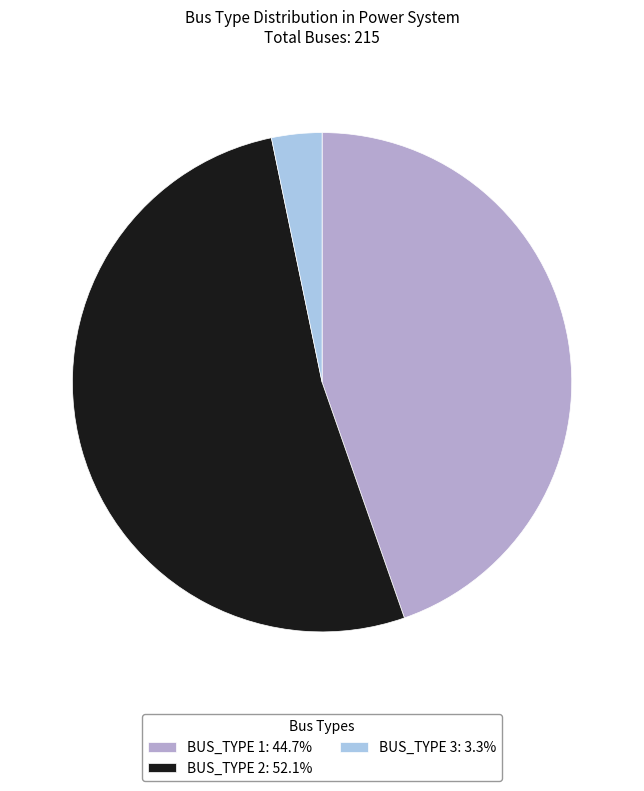

Is the sum of BUS_TYPE 3: 3.3% and BUS_TYPE 1: 44.7% greater than half?

No